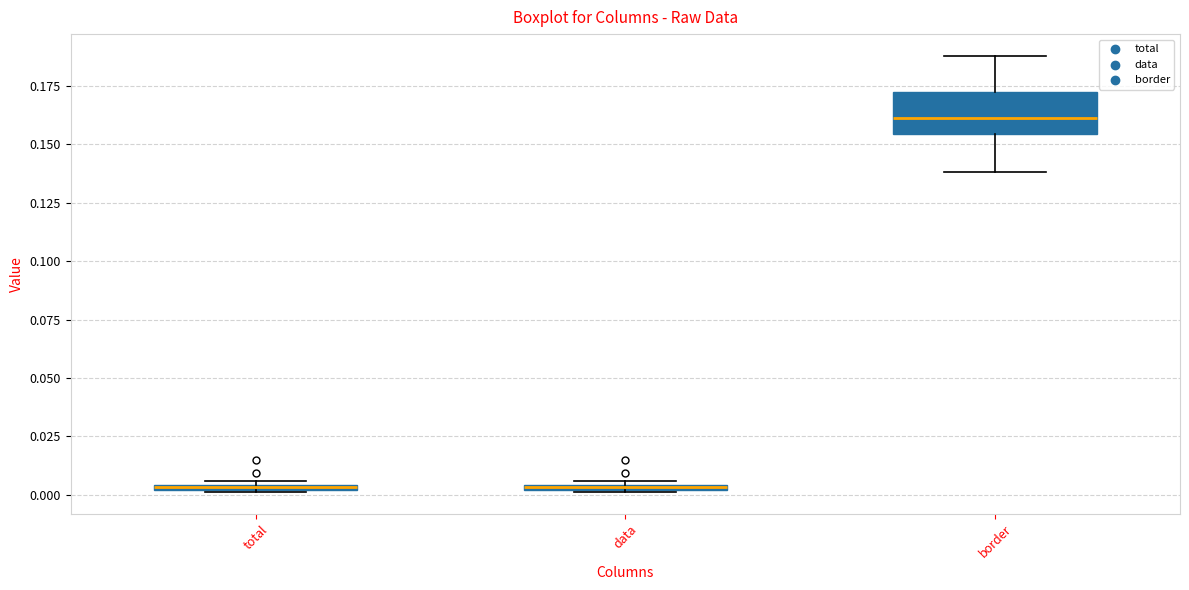

Where is the upper edge of the box for total on the y-axis? The values are not printed on the chart, so give them approximately, as read against the axis.

0.005